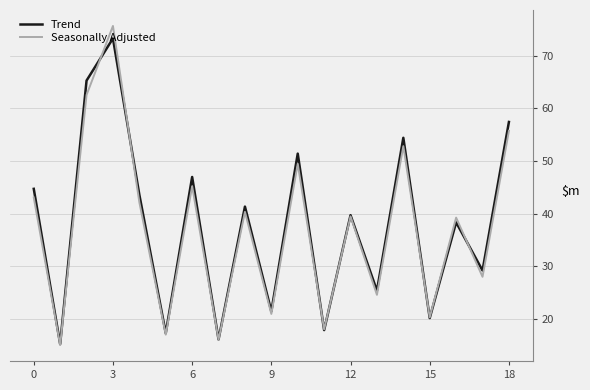

List the series in order of their overall mean, lowest first.

Seasonally Adjusted, Trend